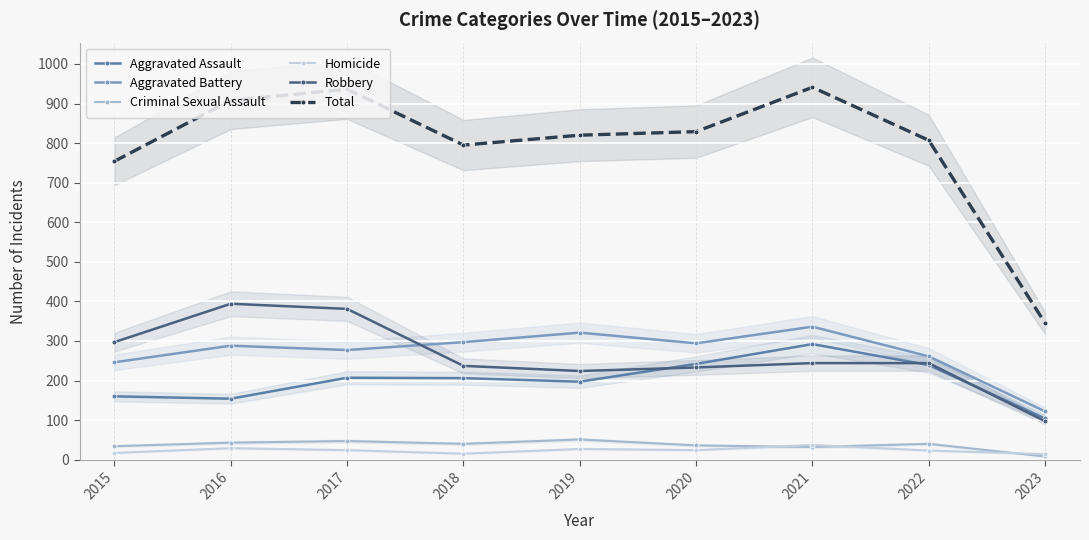

How many lines are shown in the chart?

6